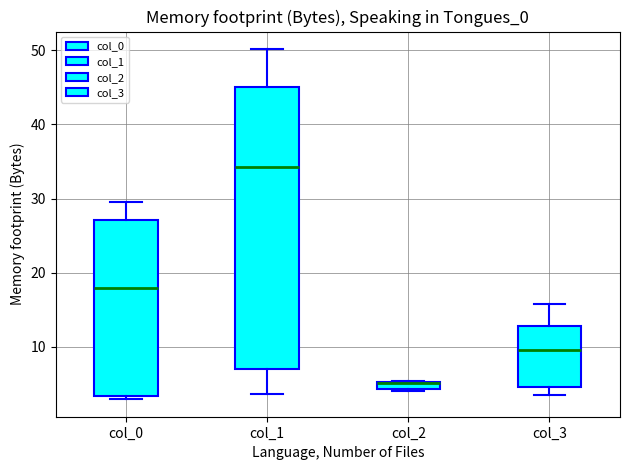

Where is the upper edge of the box for col_2 on the y-axis? The values are not printed on the chart, so give them approximately, as read against the axis.

5